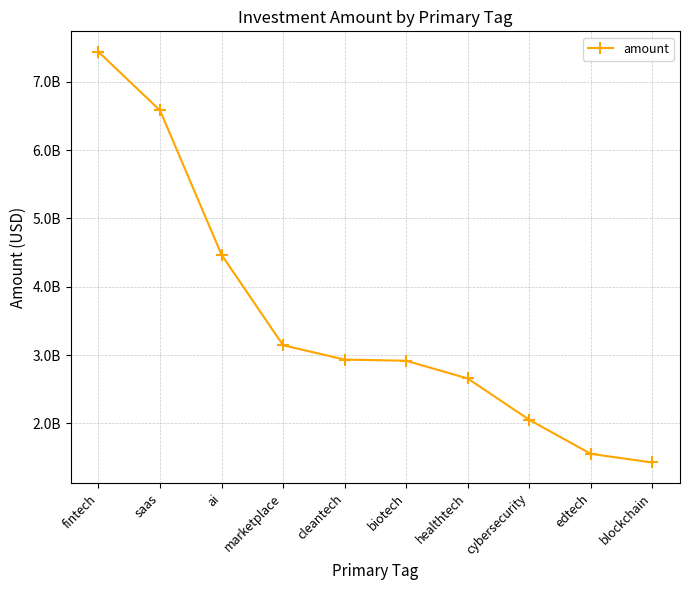

Between biotech and saas, which is larger?

saas